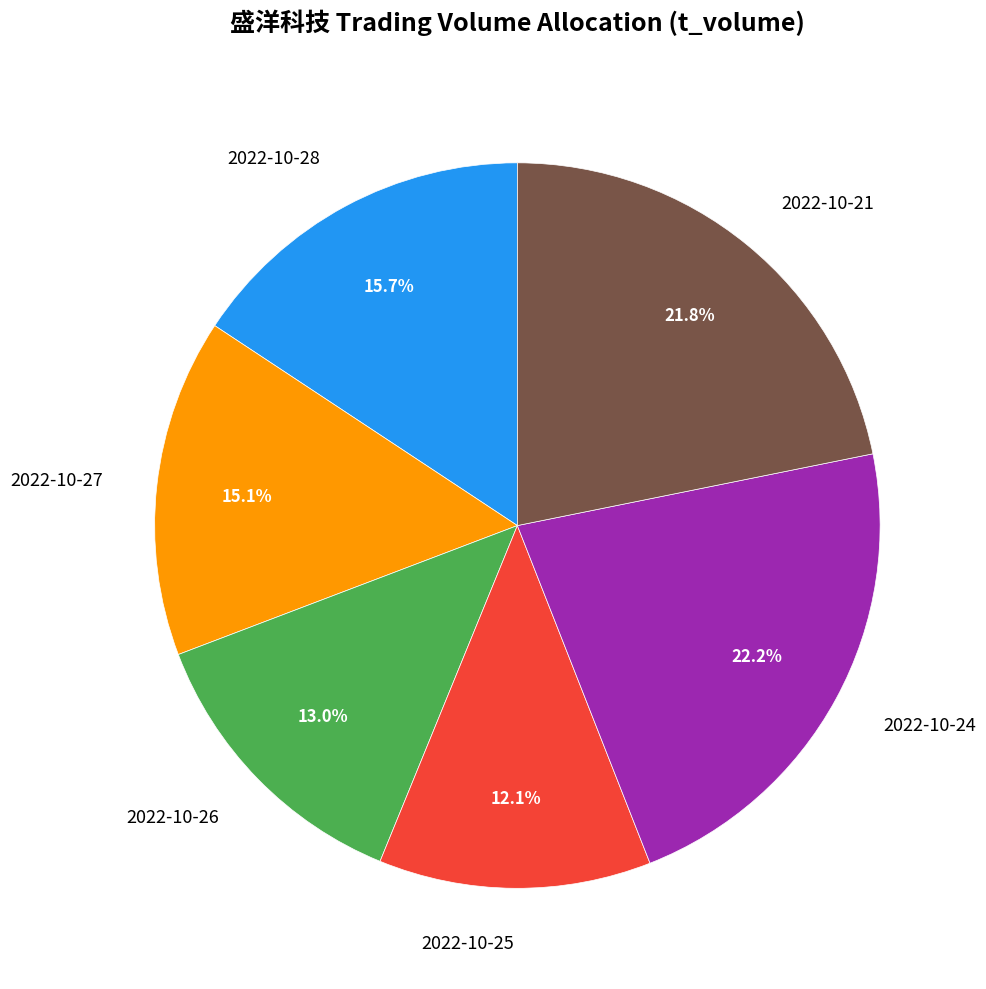

Count the number of slices in the pie.

6